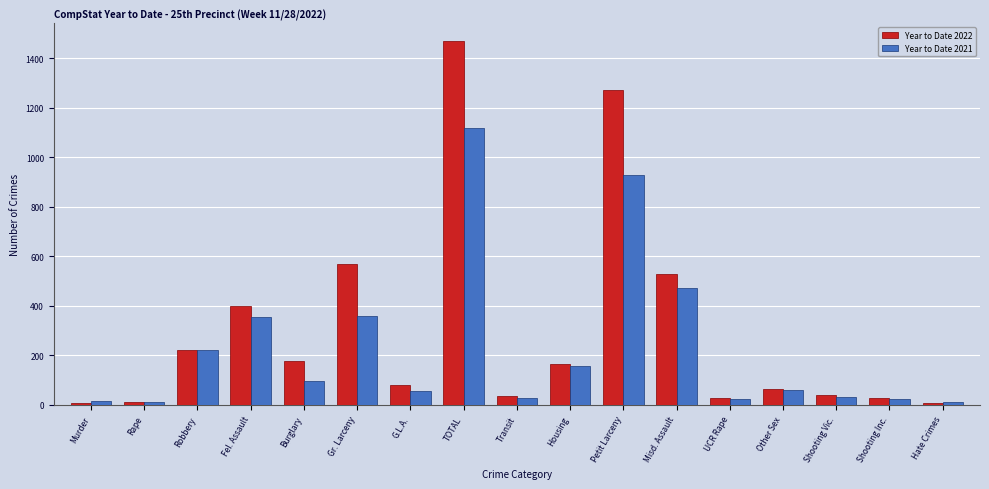

Rank the series by their maximum value, from lowest to highest.

Year to Date 2021, Year to Date 2022